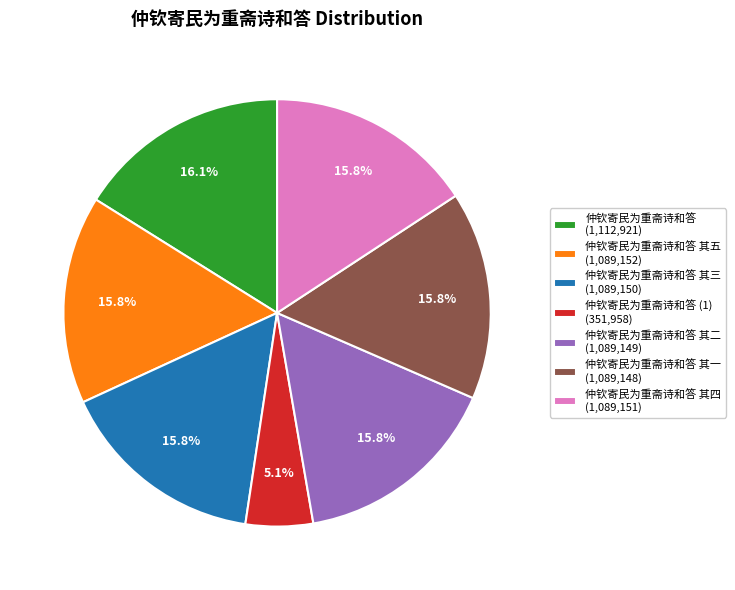

Count the number of slices in the pie.

7